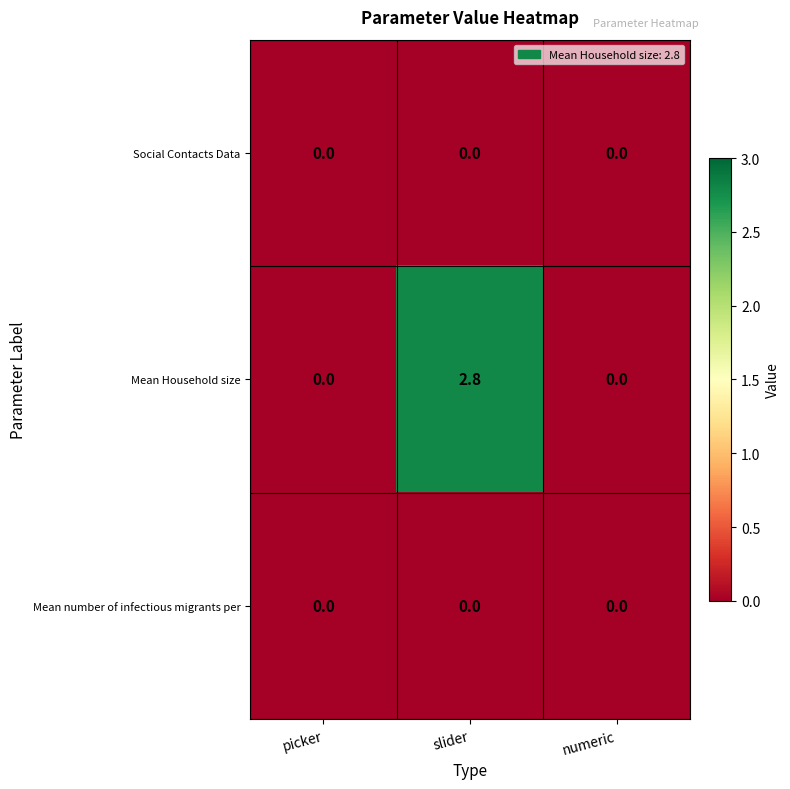

At how many categories does at least one series exceed 2?

1